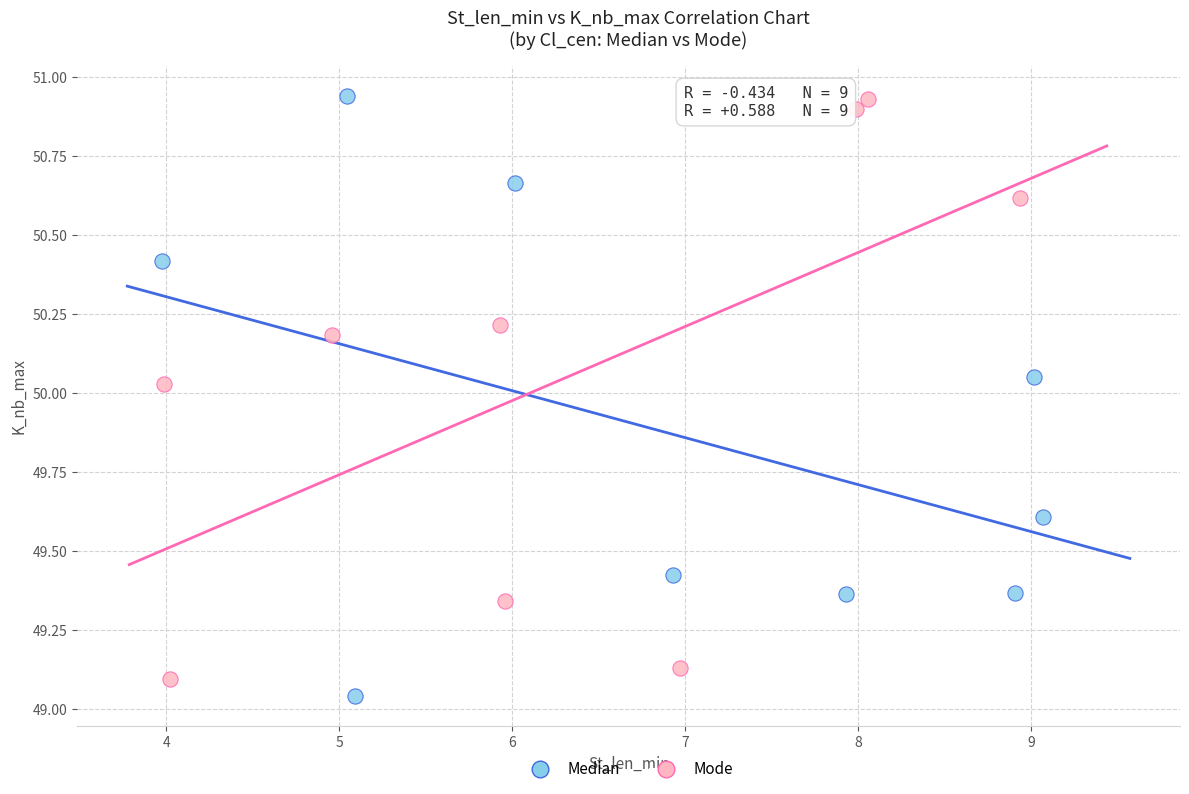

What are all the series names shown in the legend?

Median, Mode